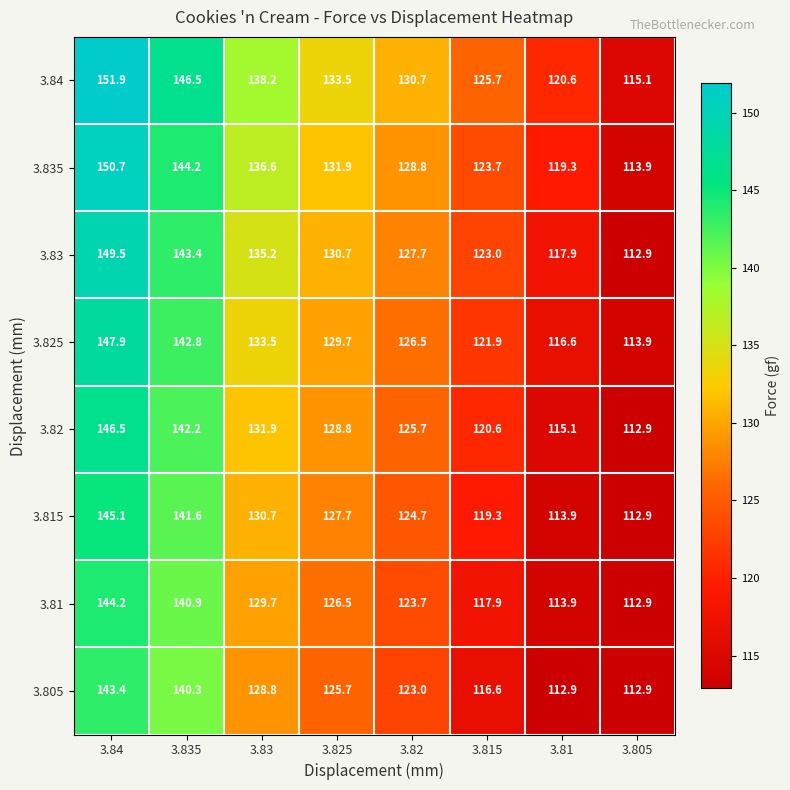

Which category has the highest value in the 3.825 series?

3.84